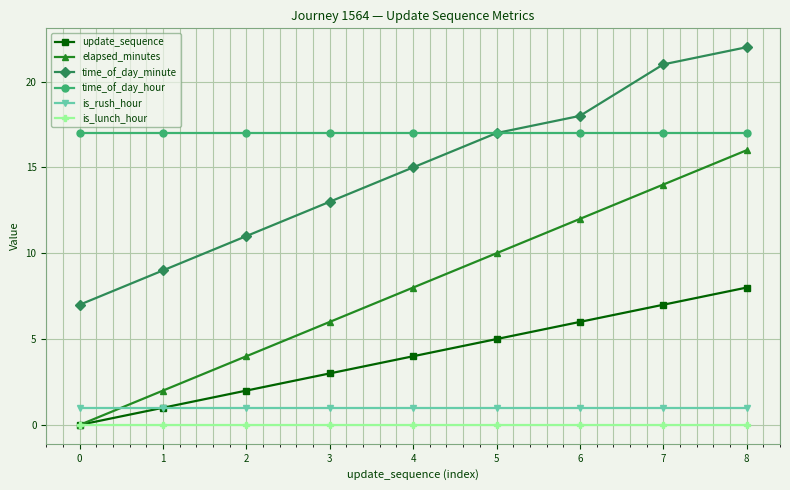

List the series in order of their peak value, lowest first.

is_lunch_hour, is_rush_hour, update_sequence, elapsed_minutes, time_of_day_hour, time_of_day_minute